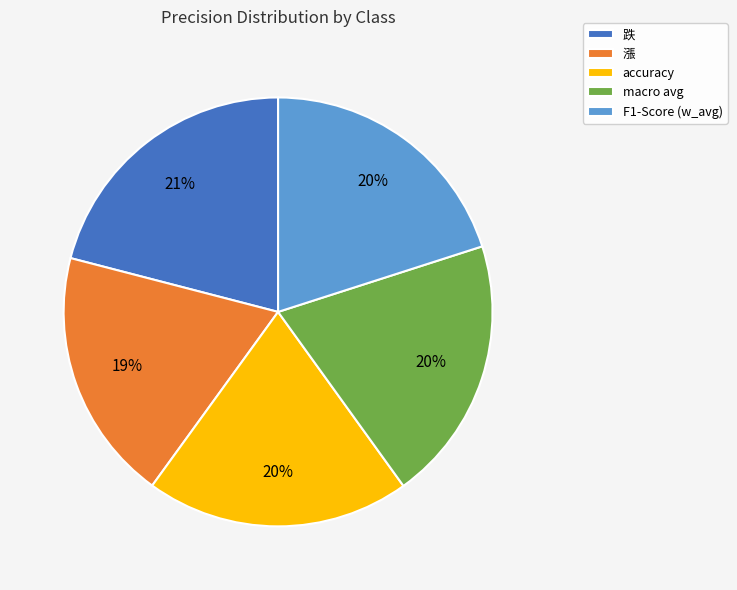

True or false: macro avg accounts for 33% of the total.

False